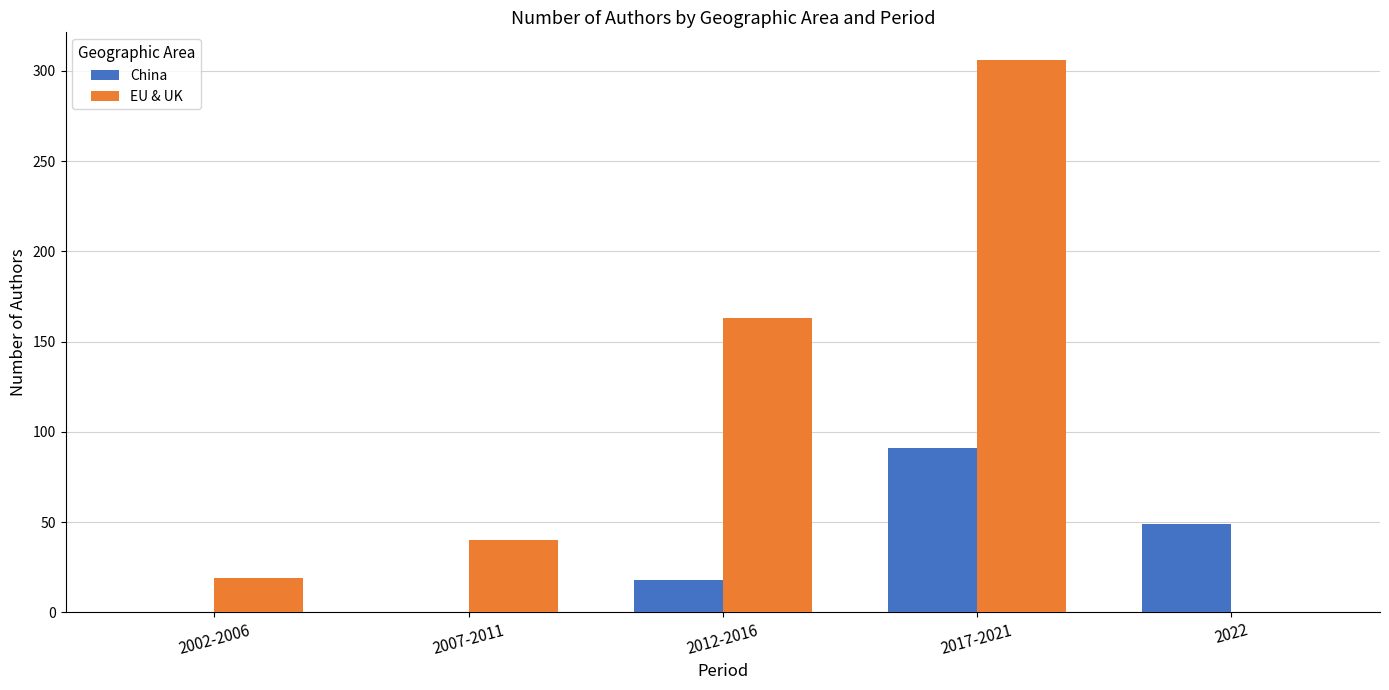

Reading left to right, transcribe all the data shown in this chart.

China: 0	0	18	91	49
EU & UK: 19	40	163	306	0